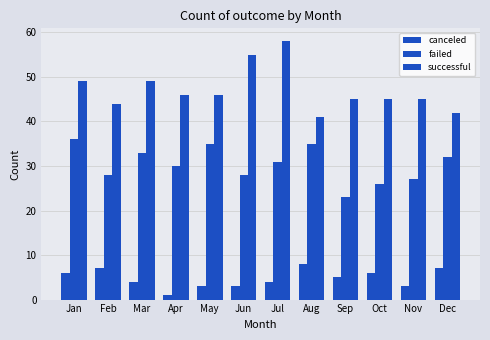

Which series changed the most between Jan and Aug?

successful